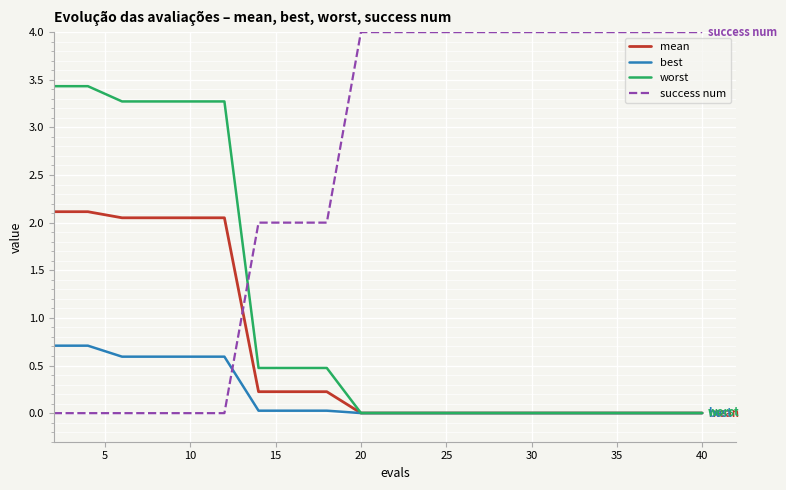

Which series has the largest range (max minus min)?

success num